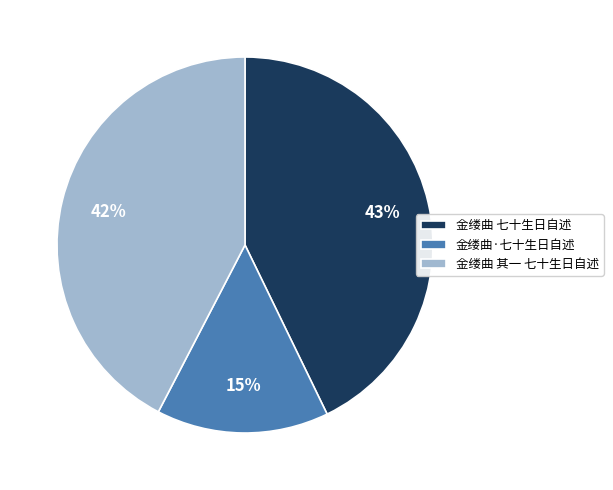

Do 金缕曲·七十生日自述 and 金缕曲 七十生日自述 together represent more than half of the pie?

Yes